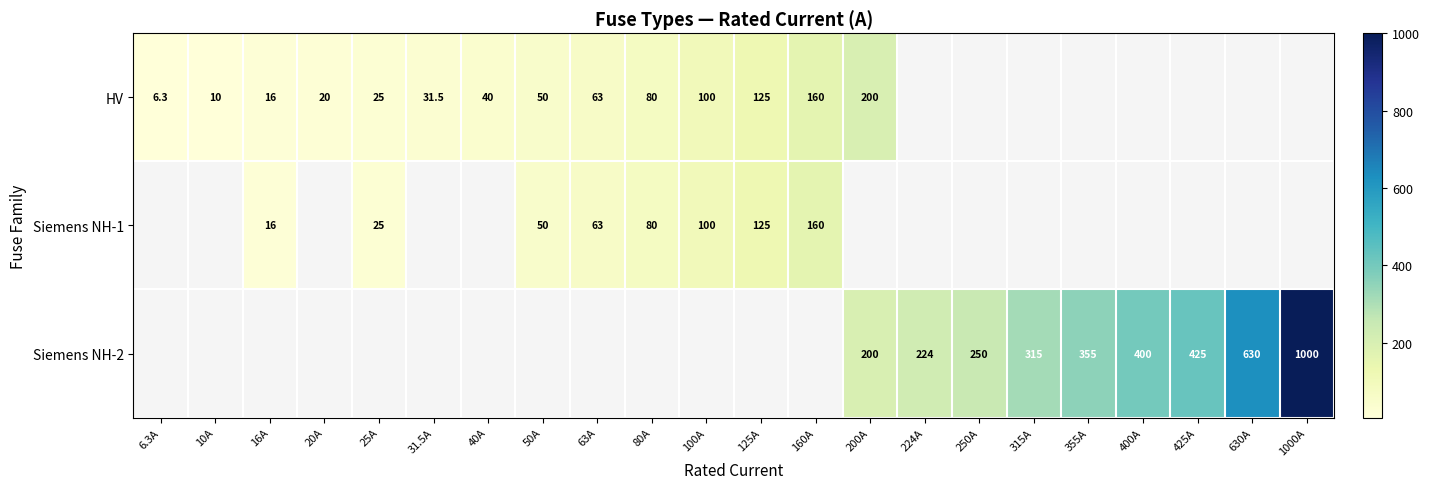

True or false: HV has a value of 50.0 at 50A.

True